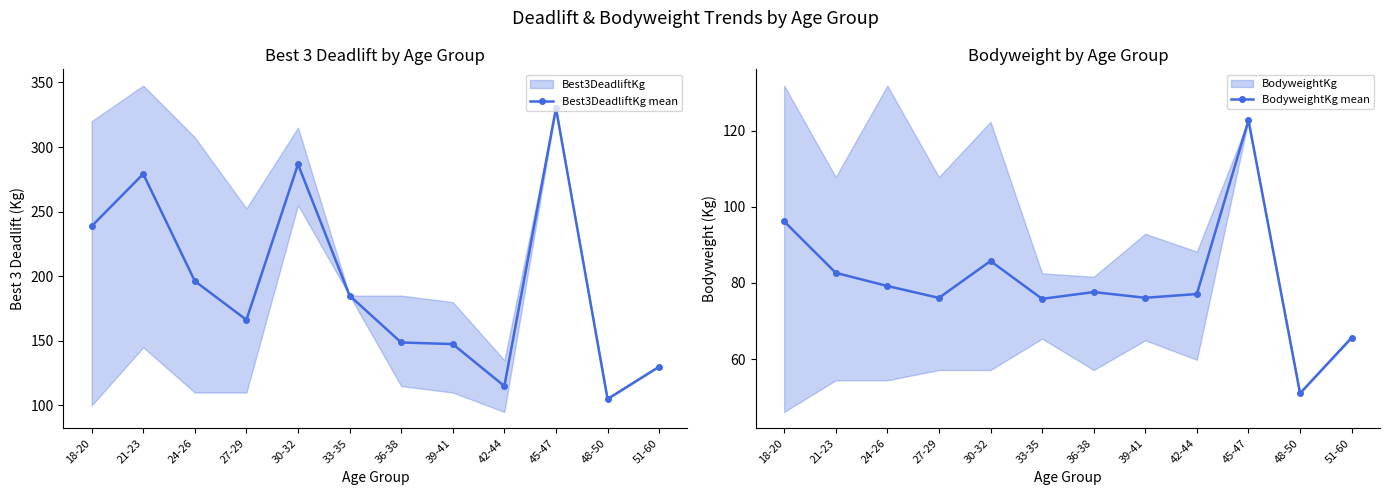

What is the minimum value for Best3DeadliftKg mean?

105.0